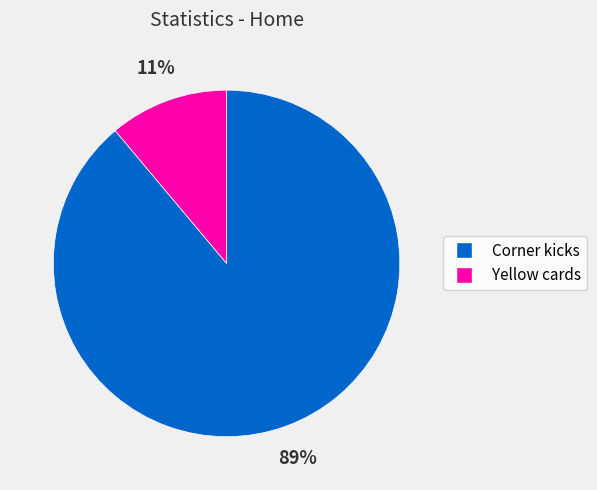

How many slices are in this pie chart?

2